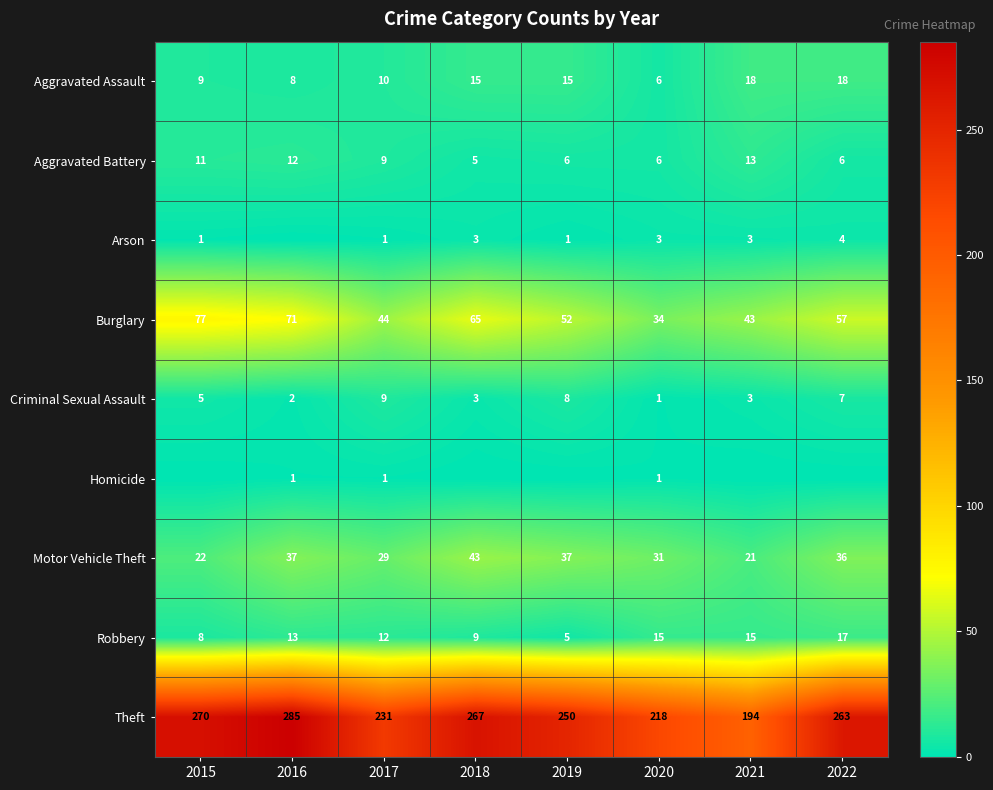

What is the approximate value of Aggravated Battery at 2018?

5